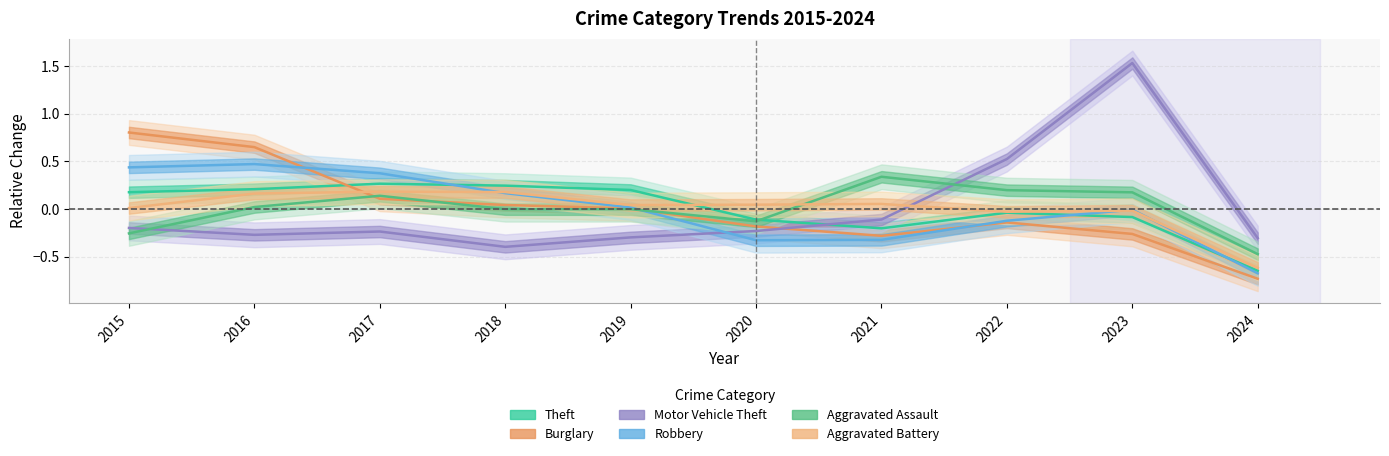

How many times do Theft and Aggravated Assault cross each other?

1